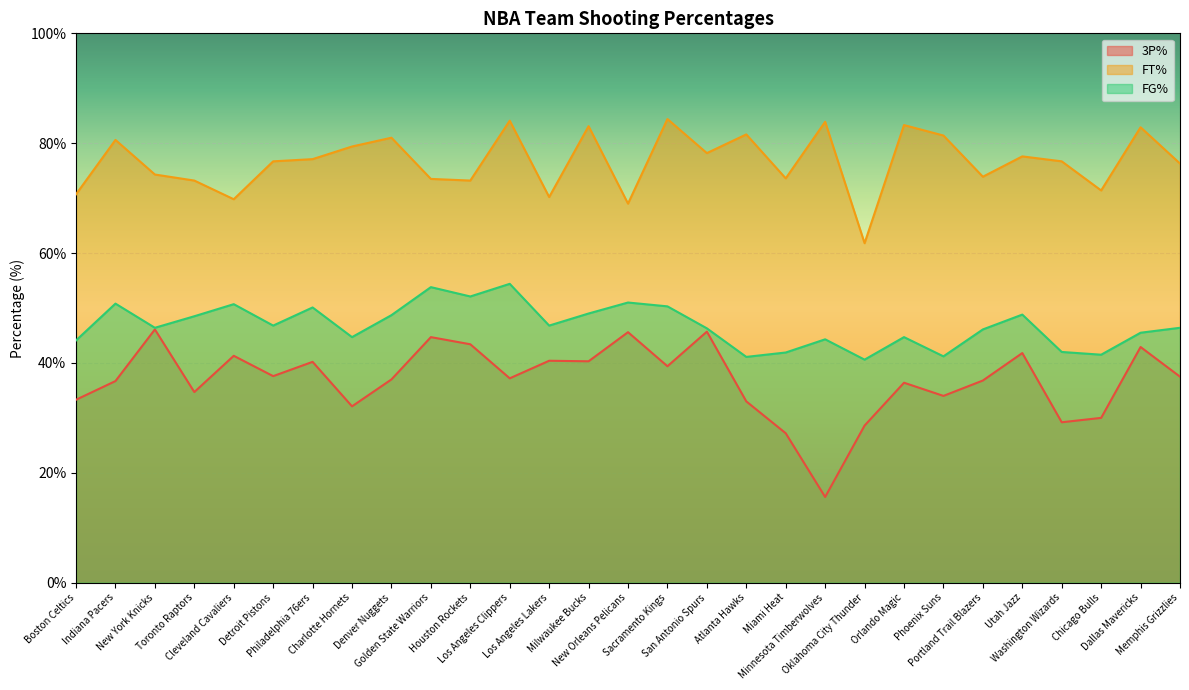

How many distinct data groups are displayed?

3